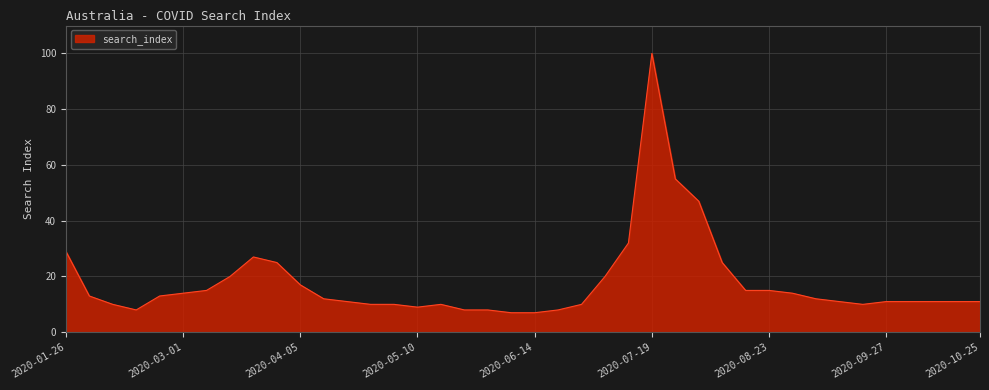

What is the maximum value shown in the chart?

100